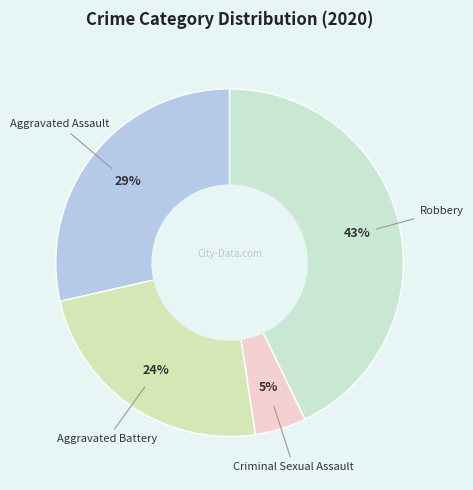

Rank the categories by value from lowest to highest.

Criminal Sexual Assault, Aggravated Battery, Aggravated Assault, Robbery